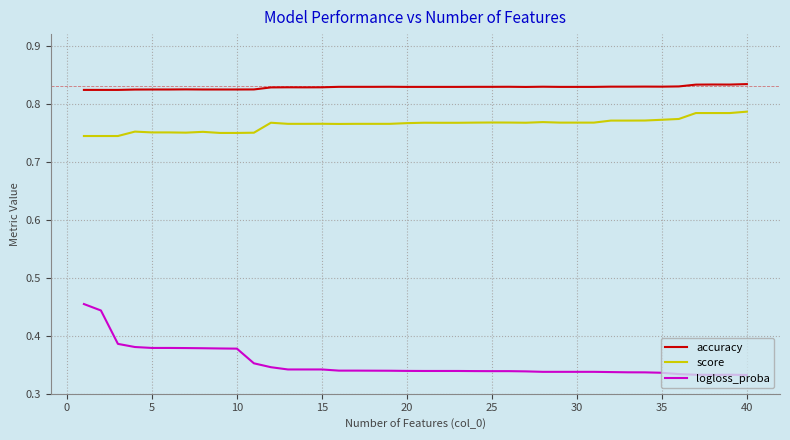

True or false: score and accuracy cross at least once.

False